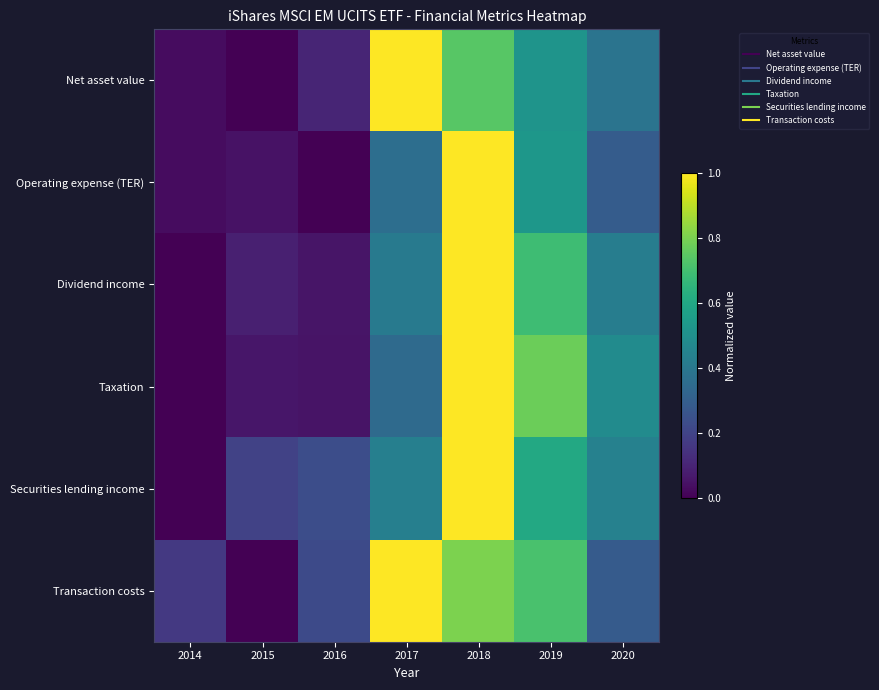

Reading right to left, transcribe all the data shown in this chart.

Net asset value: 2020=0.4	2019=0.5	2018=0.7	2017=1.0	2016=0.1	2015=0.0	2014=0.0
Operating expense (TER): 2020=0.3	2019=0.5	2018=1.0	2017=0.4	2016=0.0	2015=0.0	2014=0.0
Dividend income: 2020=0.4	2019=0.7	2018=1.0	2017=0.4	2016=0.1	2015=0.1	2014=0.0
Taxation: 2020=0.5	2019=0.8	2018=1.0	2017=0.3	2016=0.1	2015=0.1	2014=0.0
Securities lending income: 2020=0.4	2019=0.6	2018=1.0	2017=0.4	2016=0.2	2015=0.2	2014=0.0
Transaction costs: 2020=0.3	2019=0.7	2018=0.8	2017=1.0	2016=0.2	2015=0.0	2014=0.2